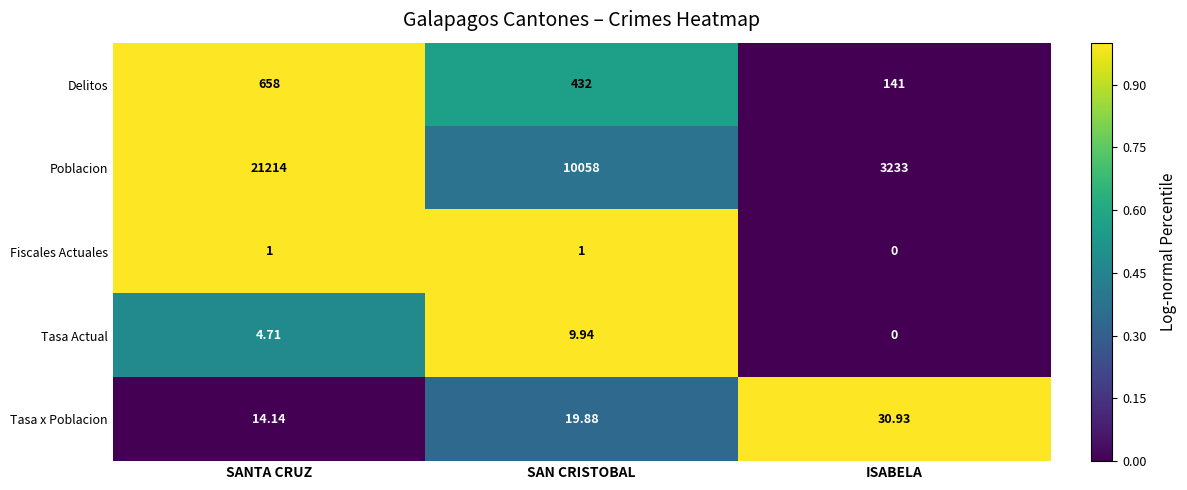

How many values in the Delitos series are below 432?

1